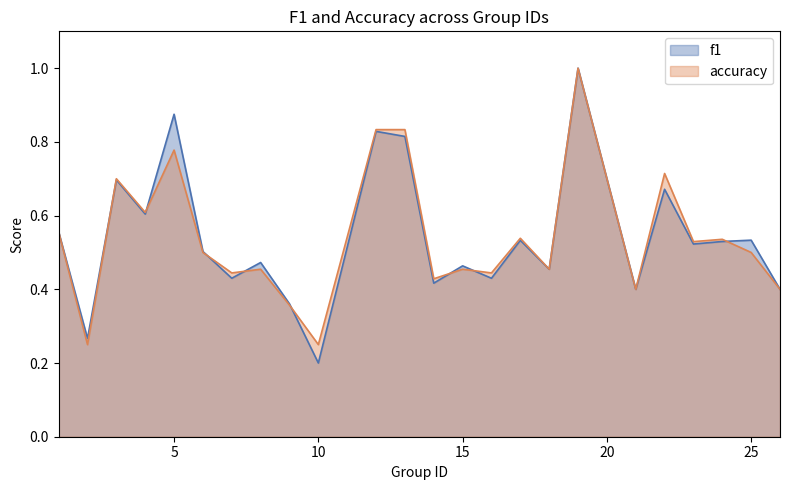

Is the value of f1 at 14 greater than the value of accuracy at 16?

No